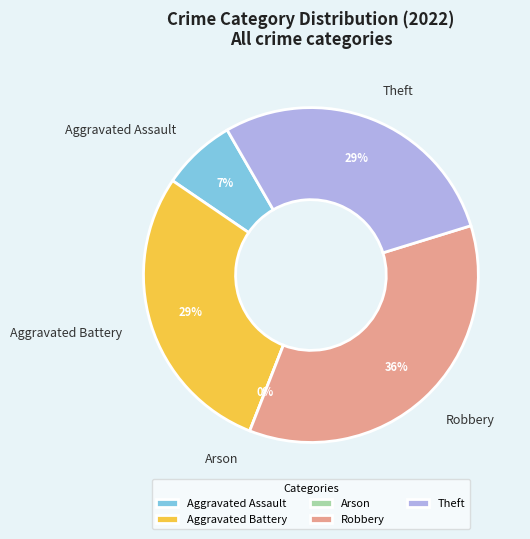

Which category has the biggest portion of the pie?

Robbery